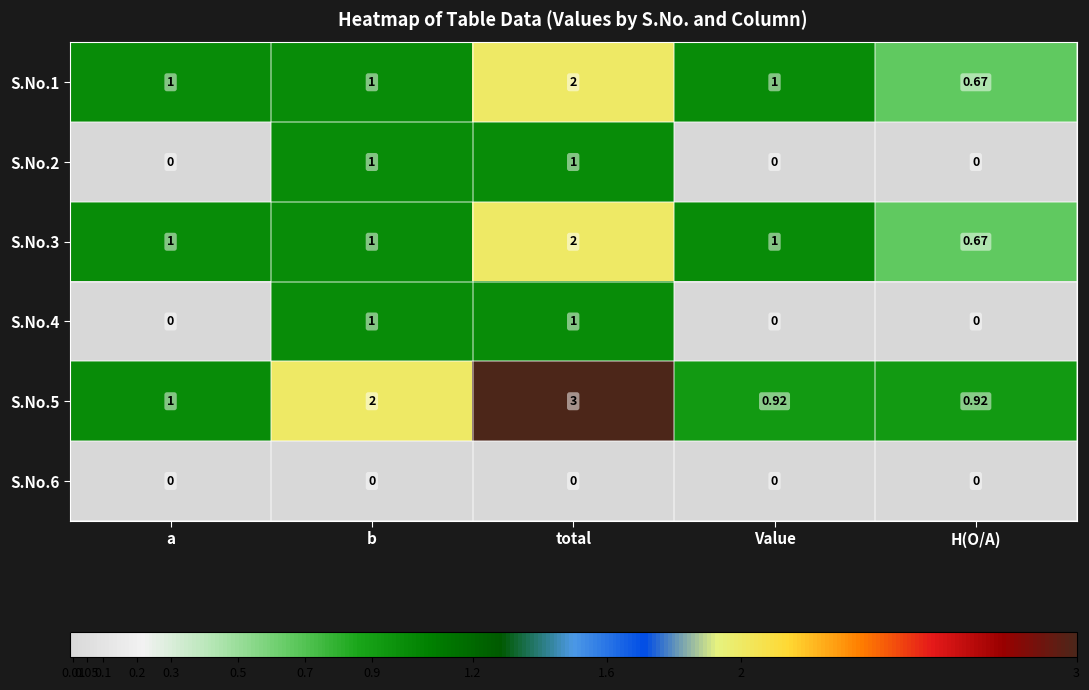

At which category is the sum across all series the highest?

total